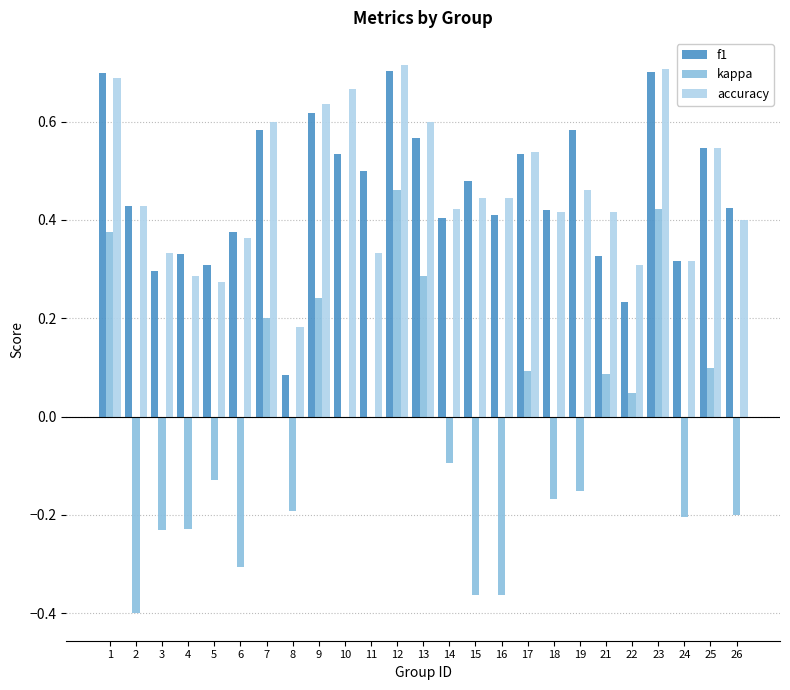

True or false: kappa has a value of -0.1 at 8.

False